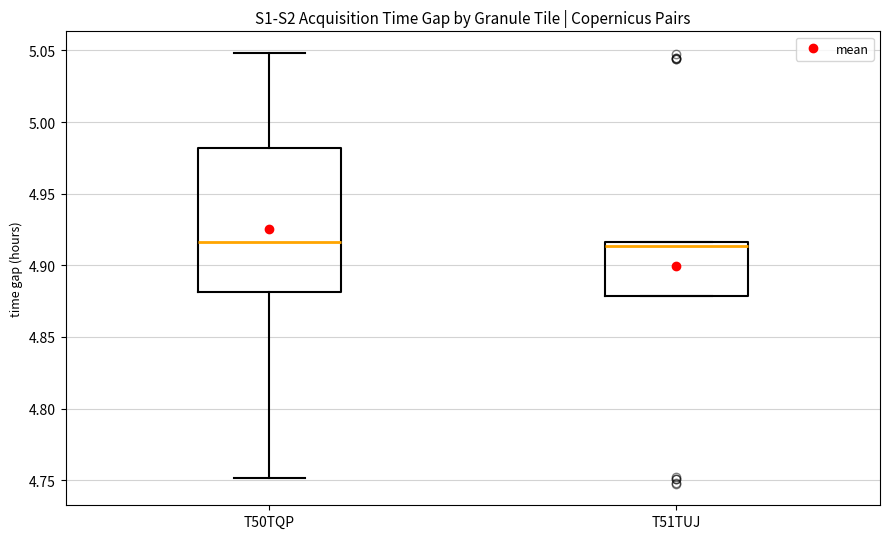

Where is the upper edge of the box for T51TUJ on the y-axis? The values are not printed on the chart, so give them approximately, as read against the axis.

4.915